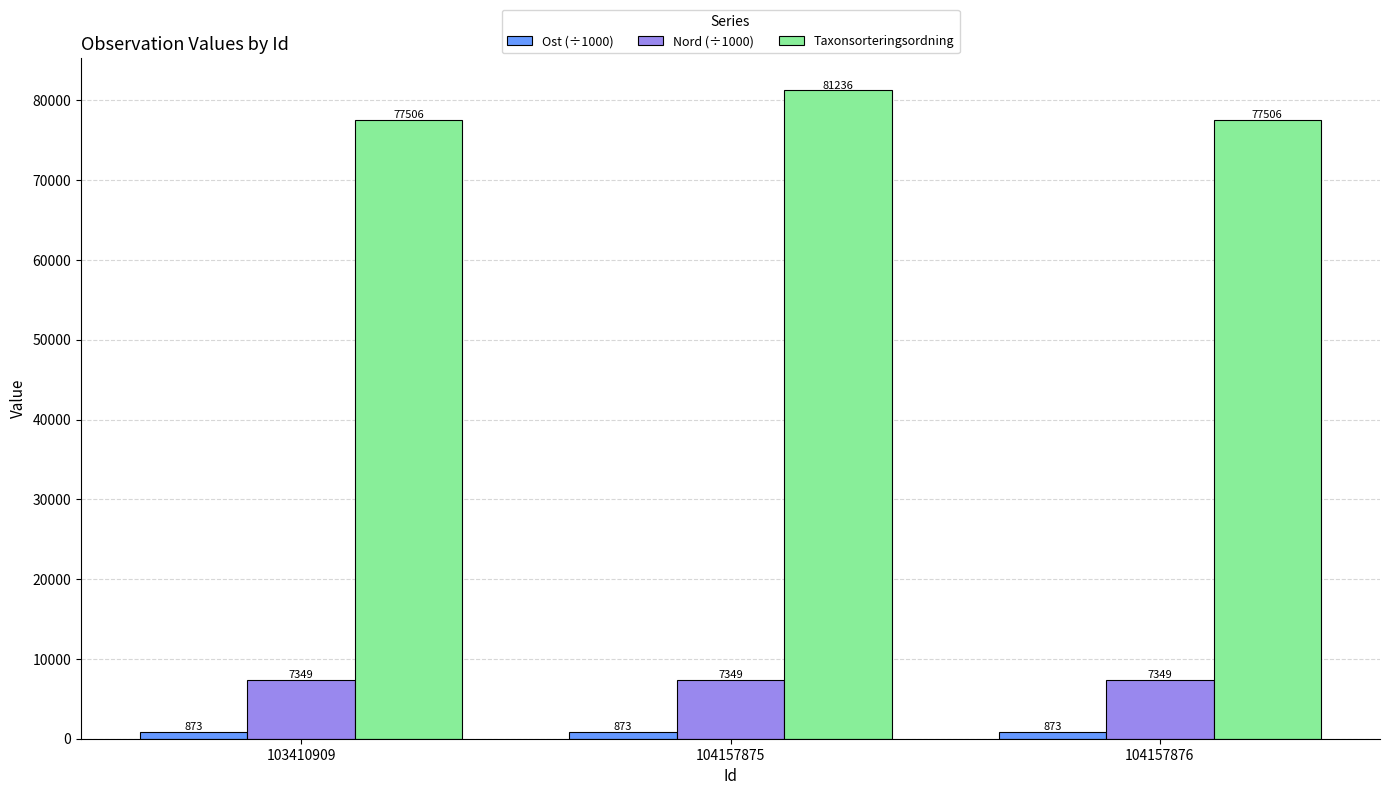

Rank the series by their maximum value, from highest to lowest.

Taxonsorteringsordning, Nord (÷1000), Ost (÷1000)